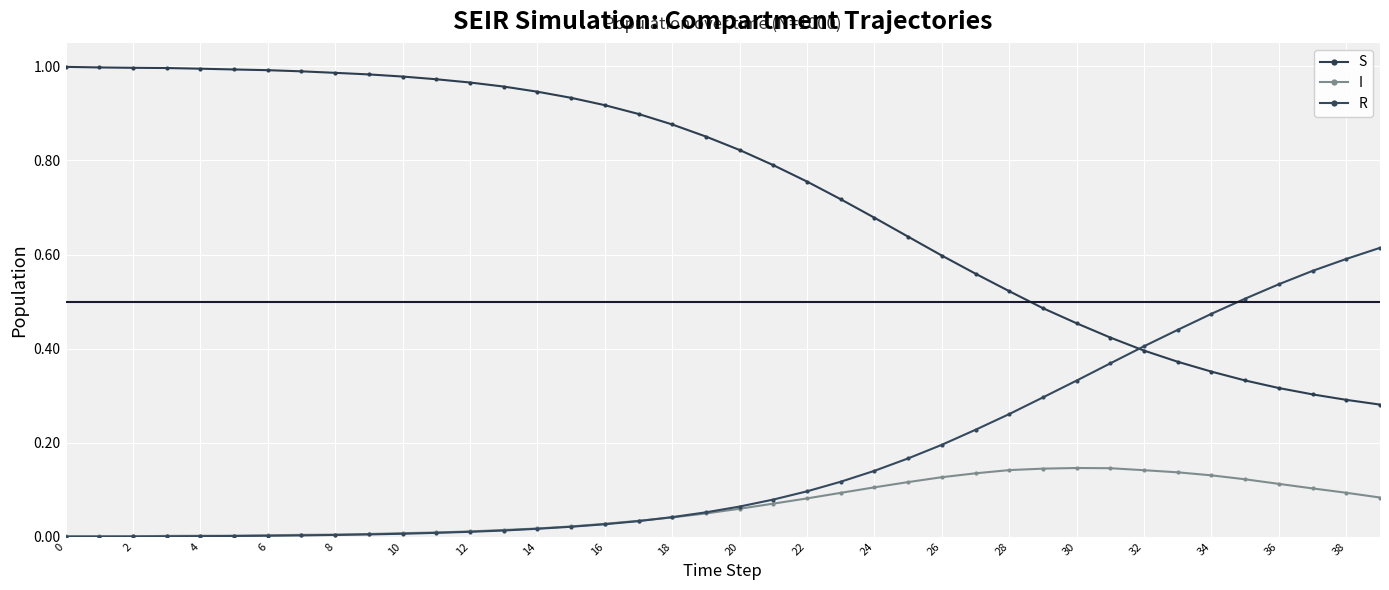

Does the chart have visible grid lines?

Yes